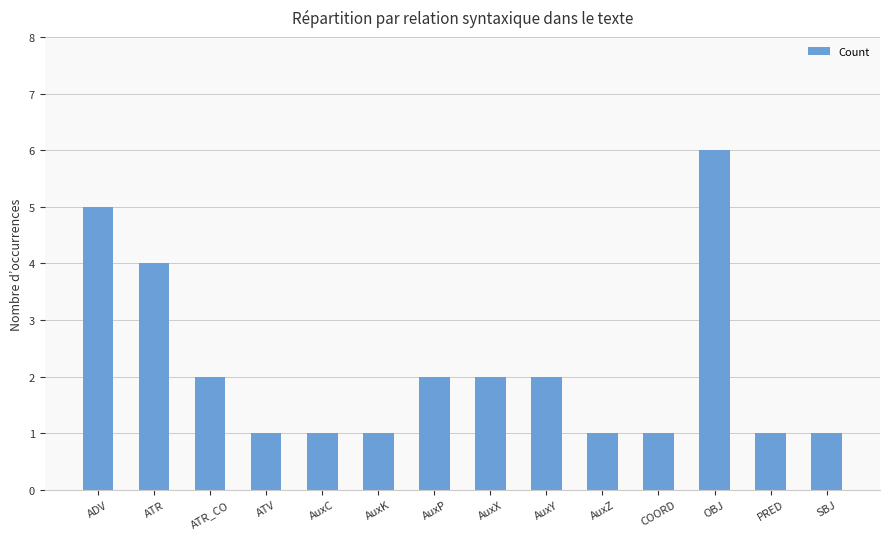

The value at ATR is 4. True or false?

True